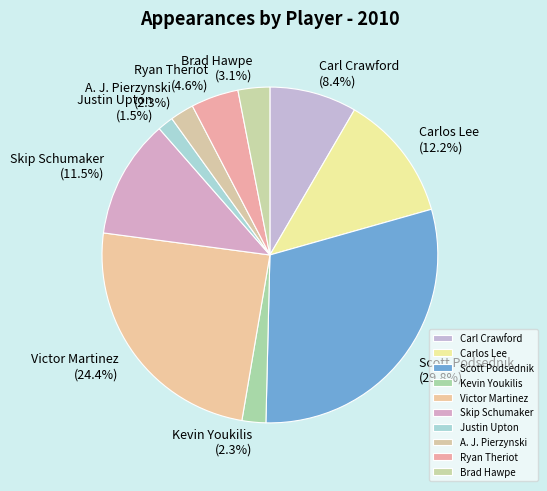

Is the sum of Ryan Theriot and Carl Crawford greater than half?

No